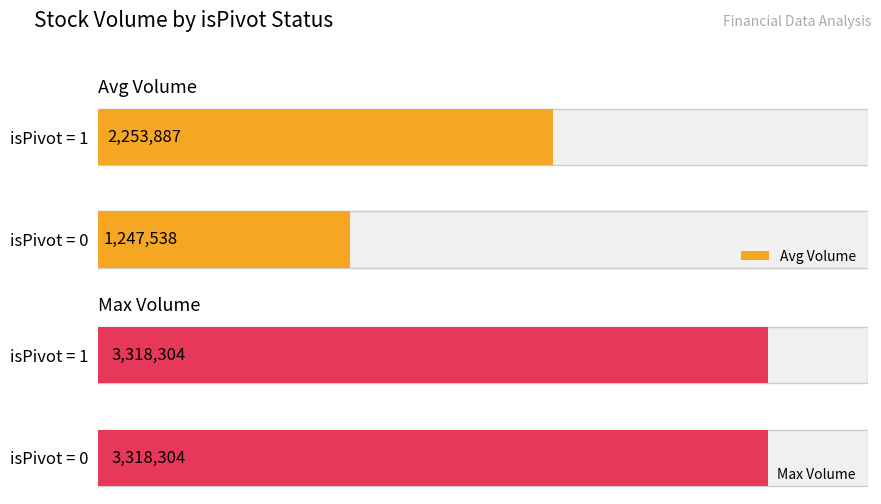

At which category does the chart reach its minimum across all series?

isPivot=0